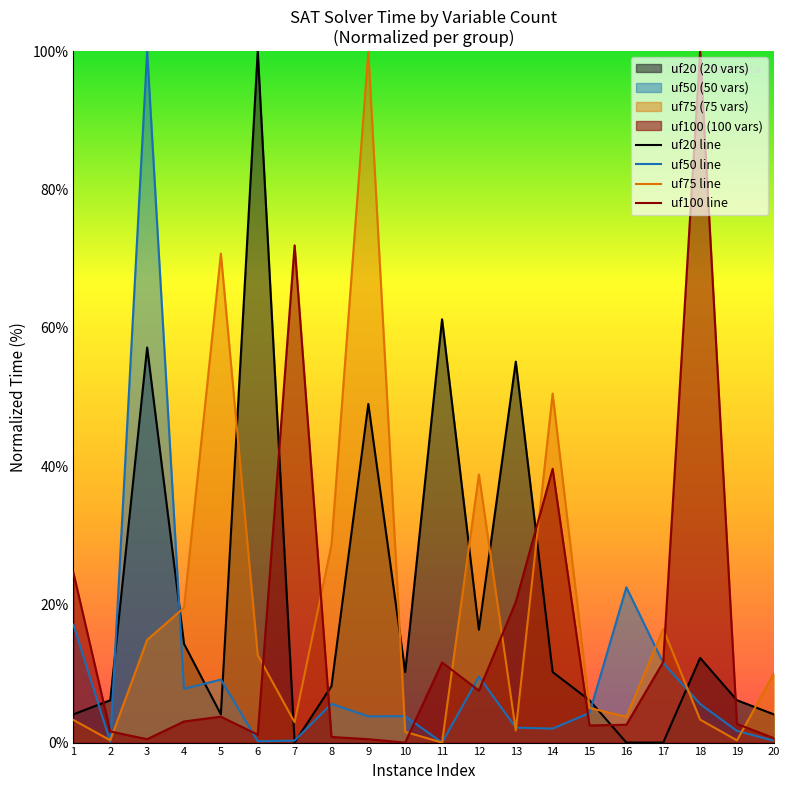

Reading left to right, list all the values displayed in this chart.

uf20 line: 1=4.1	2=6.1	3=57.1	4=14.3	5=4.1	6=100.0	7=0.0	8=8.2	9=49.0	10=10.2	11=61.2	12=16.3	13=55.1	14=10.2	15=6.1	16=0.0	17=0.0	18=12.2	19=6.1	20=4.1
uf50 line: 1=17.0	2=0.1	3=100.0	4=7.8	5=9.1	6=0.2	7=0.3	8=5.6	9=3.8	10=3.8	11=0.0	12=9.5	13=2.2	14=2.0	15=4.3	16=22.5	17=11.5	18=5.6	19=1.7	20=0.3
uf75 line: 1=3.3	2=0.3	3=14.8	4=19.5	5=70.7	6=12.6	7=2.9	8=28.6	9=100.0	10=1.6	11=0.0	12=38.8	13=1.8	14=50.5	15=5.0	16=3.7	17=16.4	18=3.3	19=0.3	20=10.0
uf100 line: 1=24.6	2=1.6	3=0.5	4=3.1	5=3.7	6=1.1	7=71.9	8=0.8	9=0.5	10=0.0	11=11.6	12=7.5	13=20.3	14=39.6	15=2.5	16=2.6	17=11.7	18=100.0	19=2.7	20=0.6